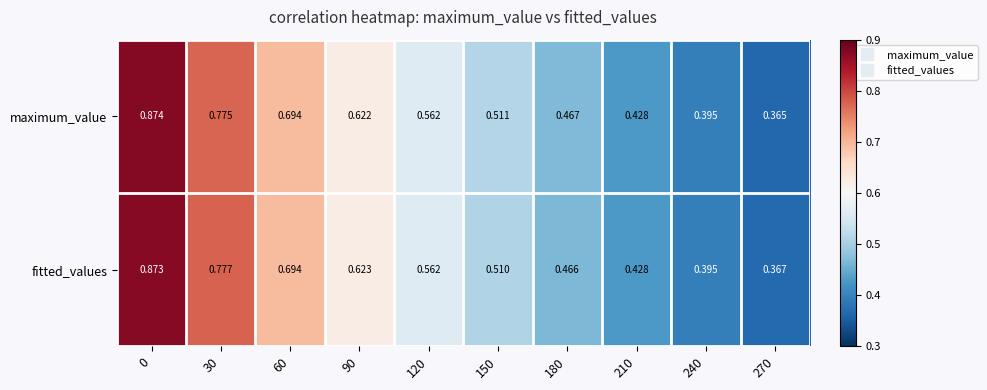

Is the value of maximum_value at 0 greater than the value of fitted_values at 240?

Yes